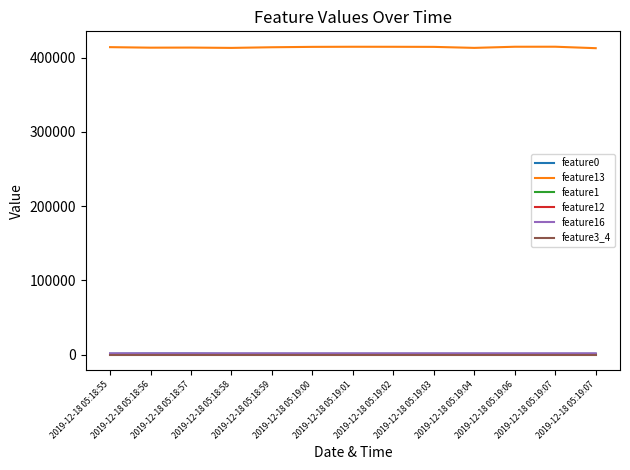

What is the value of the feature1 point at the 7th from the left?

19.6